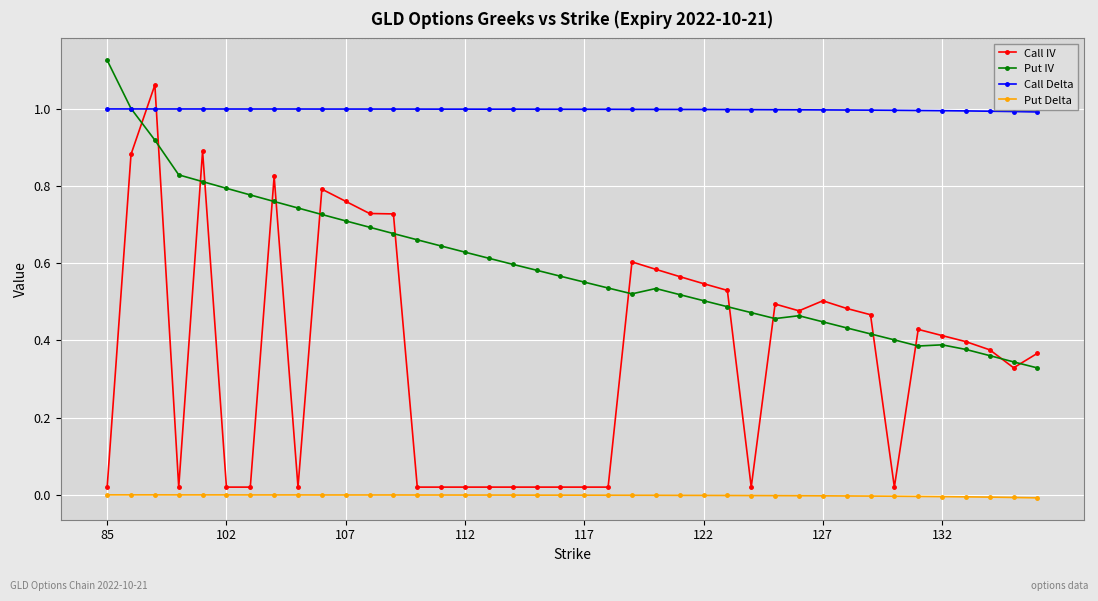

True or false: Put Delta and Call IV cross at least once.

False